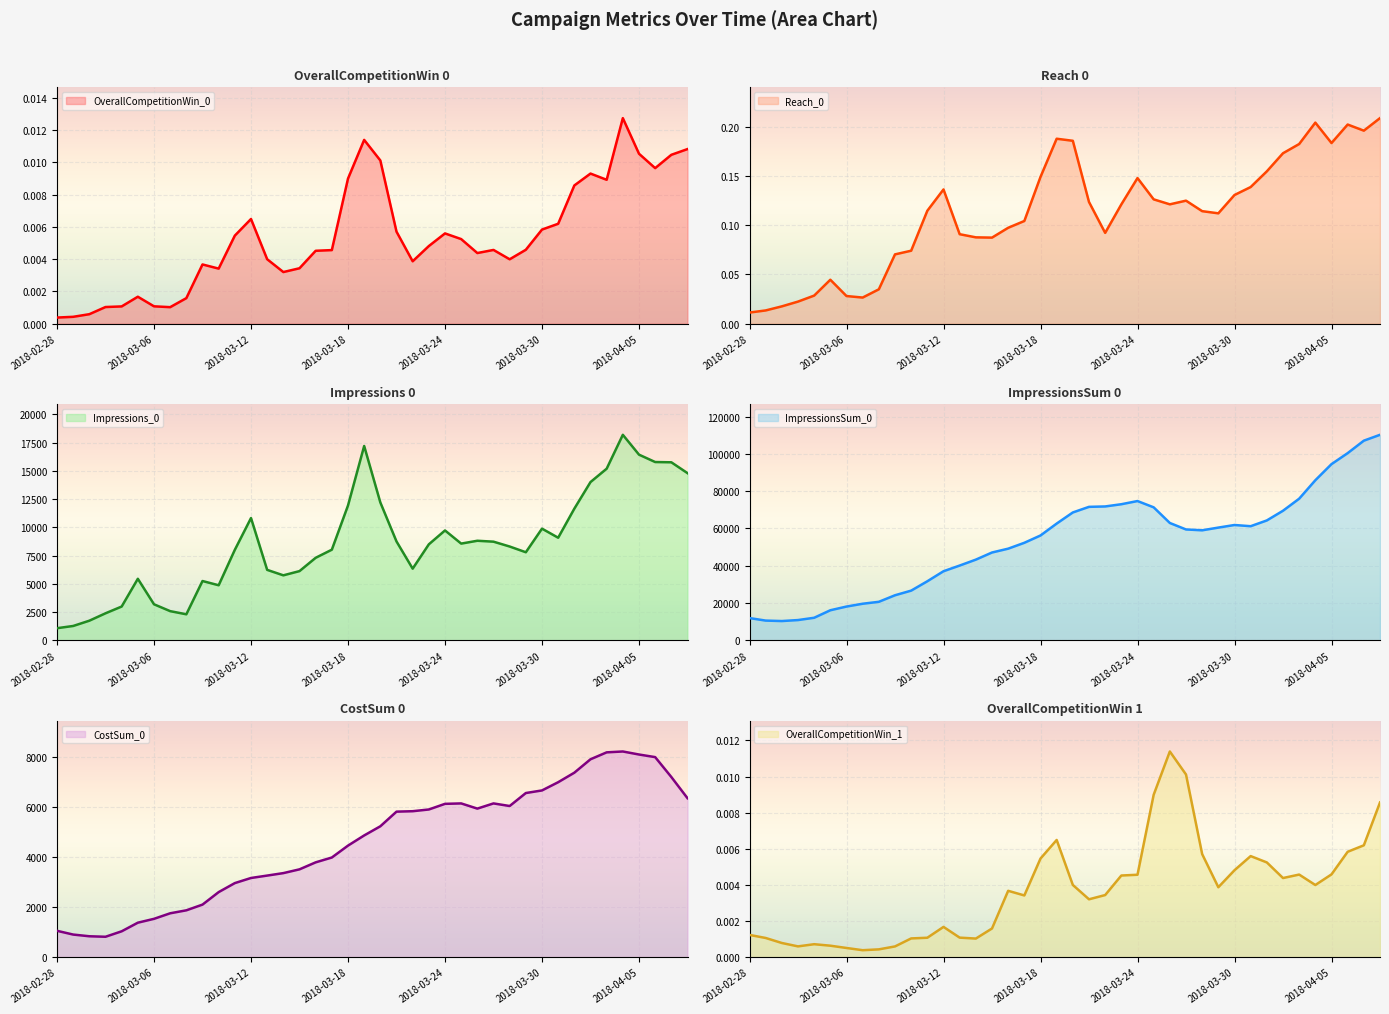

Which series has the largest total across all categories?

ImpressionsSum_0